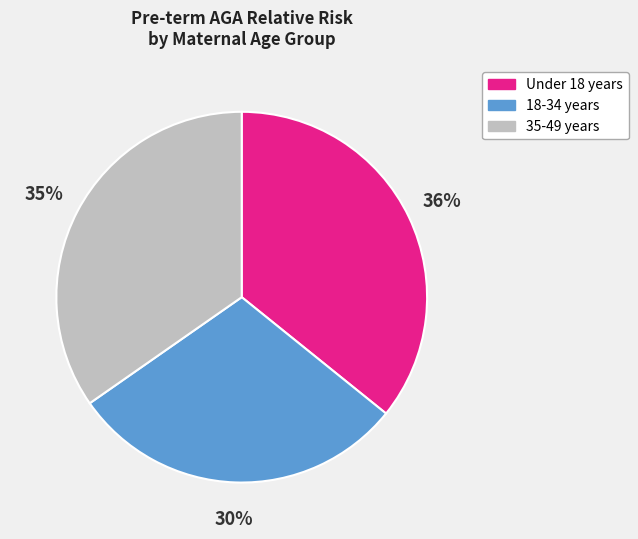

Count the number of slices in the pie.

3